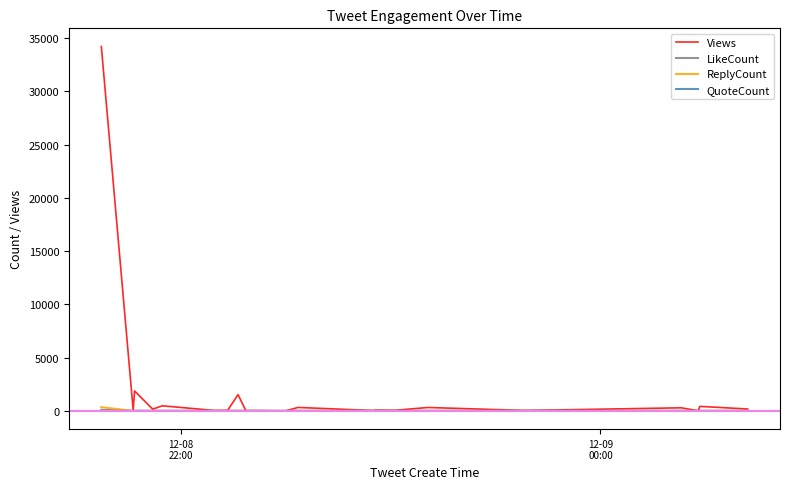

Which series has the largest total across all categories?

Views